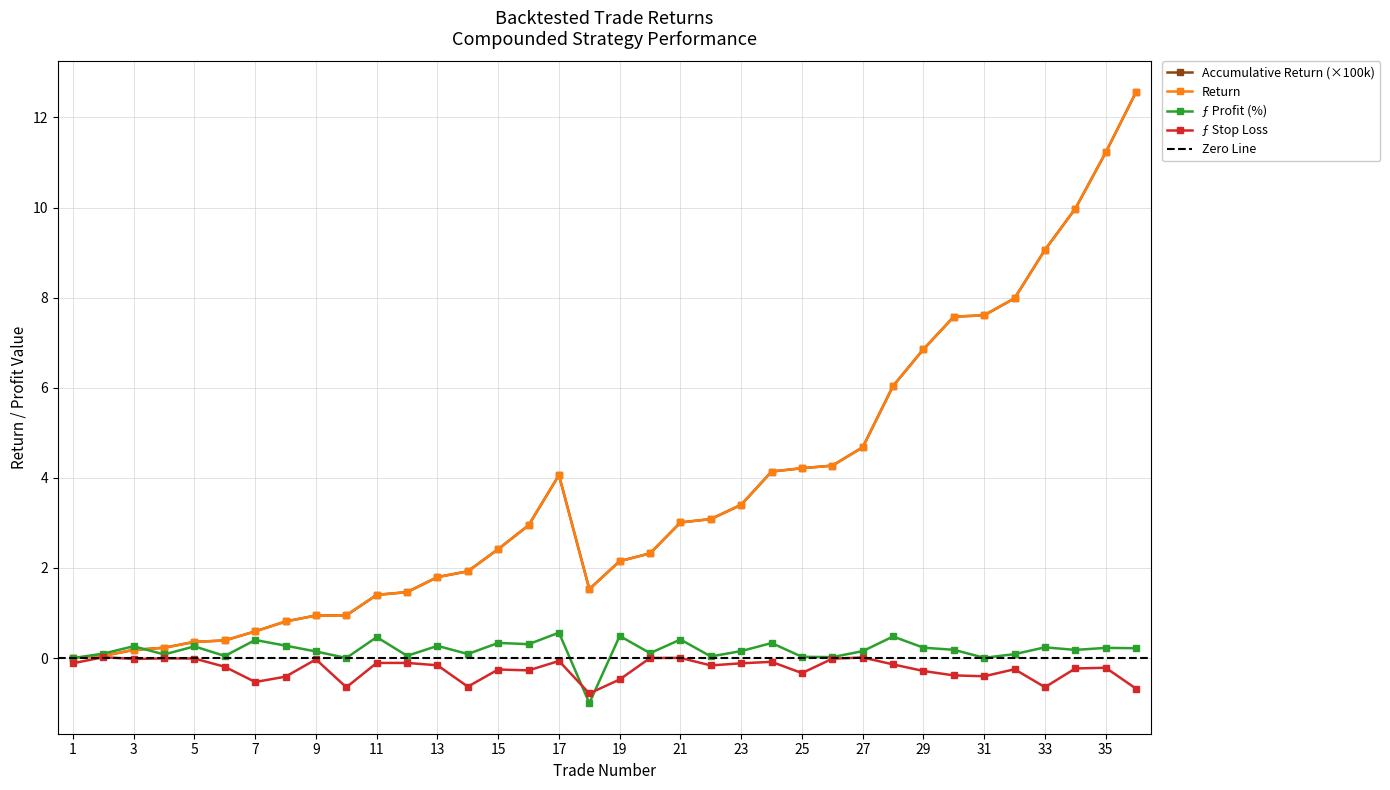

True or false: Return and ƒ Stop Loss intersect in this chart.

False